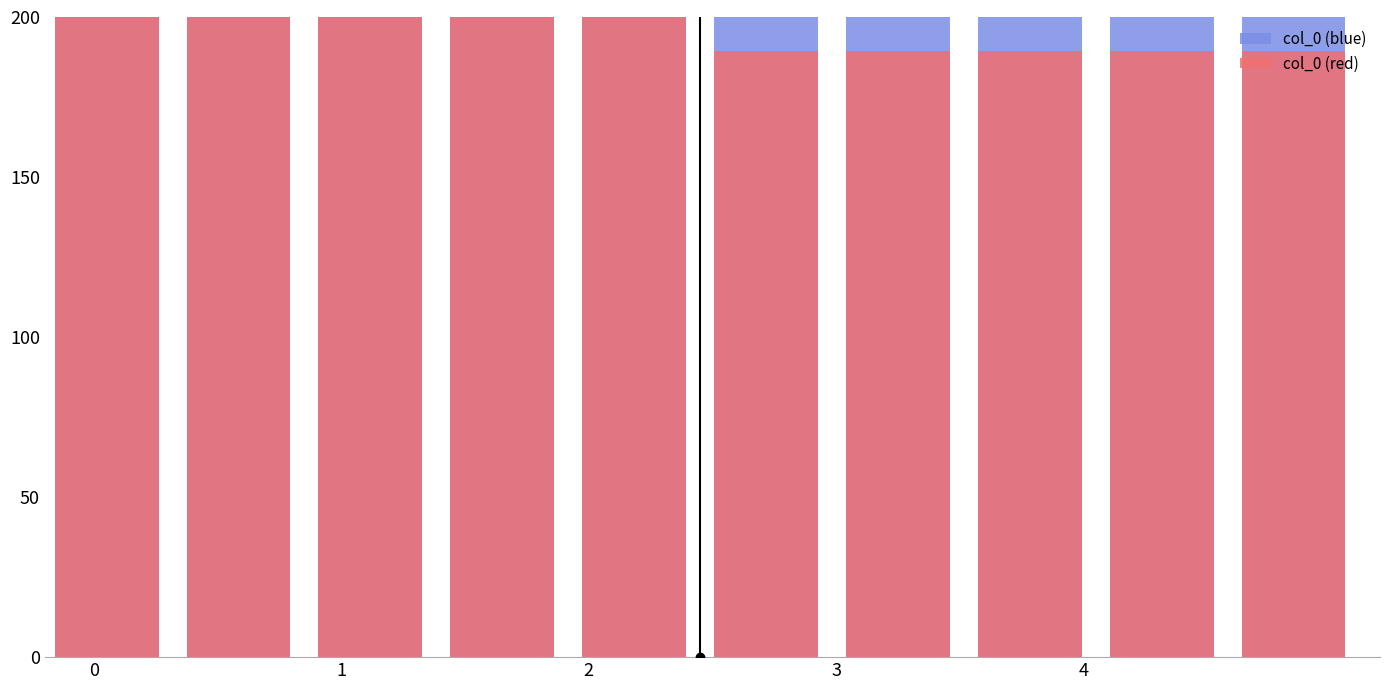

Is the value of col_0 (blue) at 5 greater than the value of col_0 (red) at 2?

No